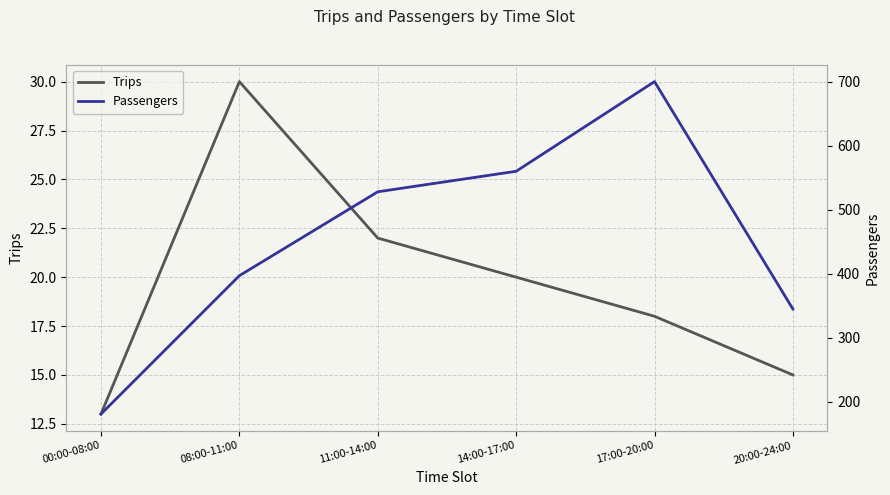

List the series in order of their overall mean, highest first.

Passengers, Trips